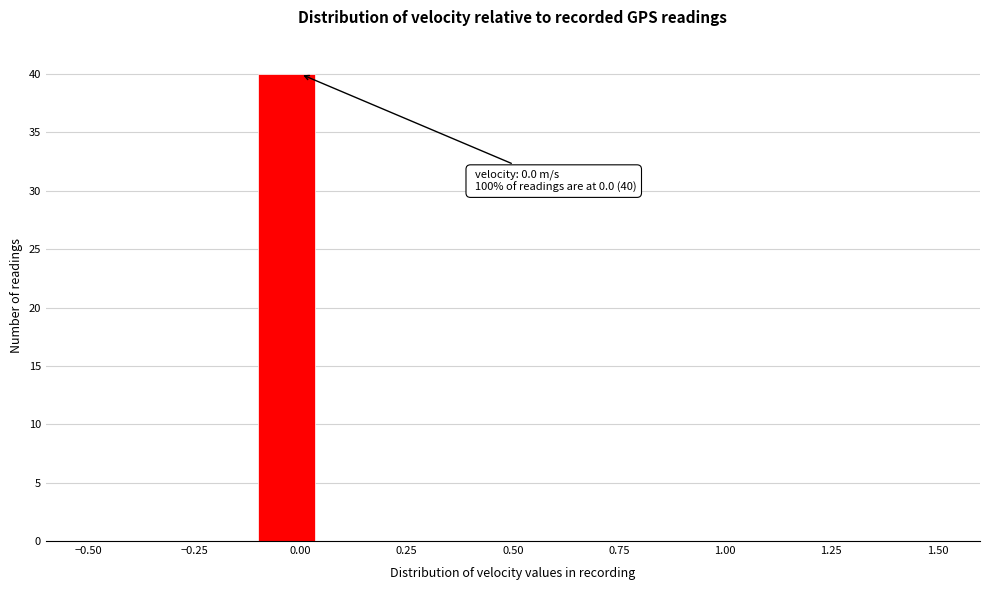

Around what value on the x-axis is the tallest bar? Give the approximate position of its centre, as read against the axis.

-0.05